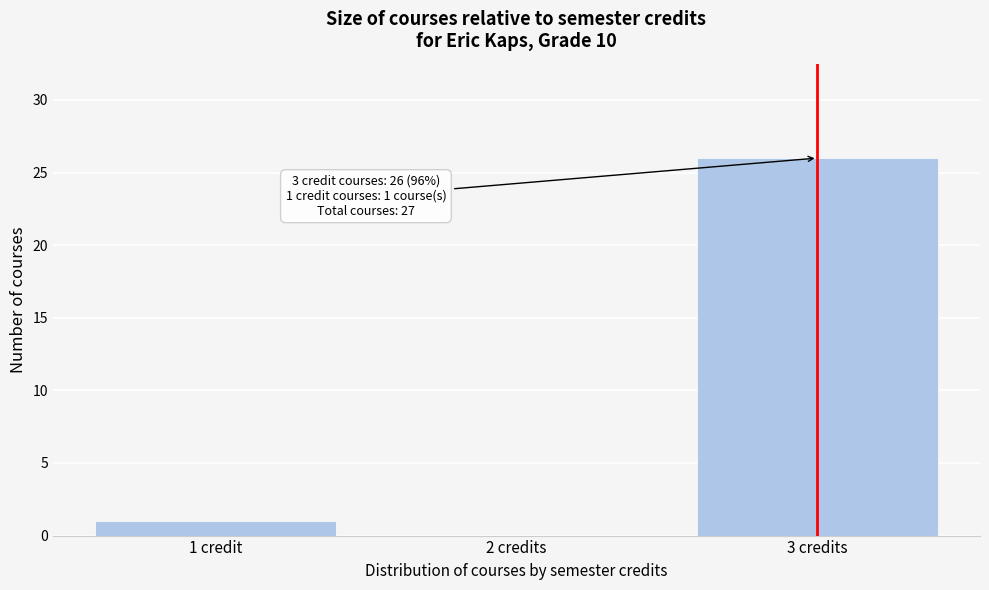

Reading right to left, extract all data points from this chart.

3 credits=26	2 credits=0	1 credit=1